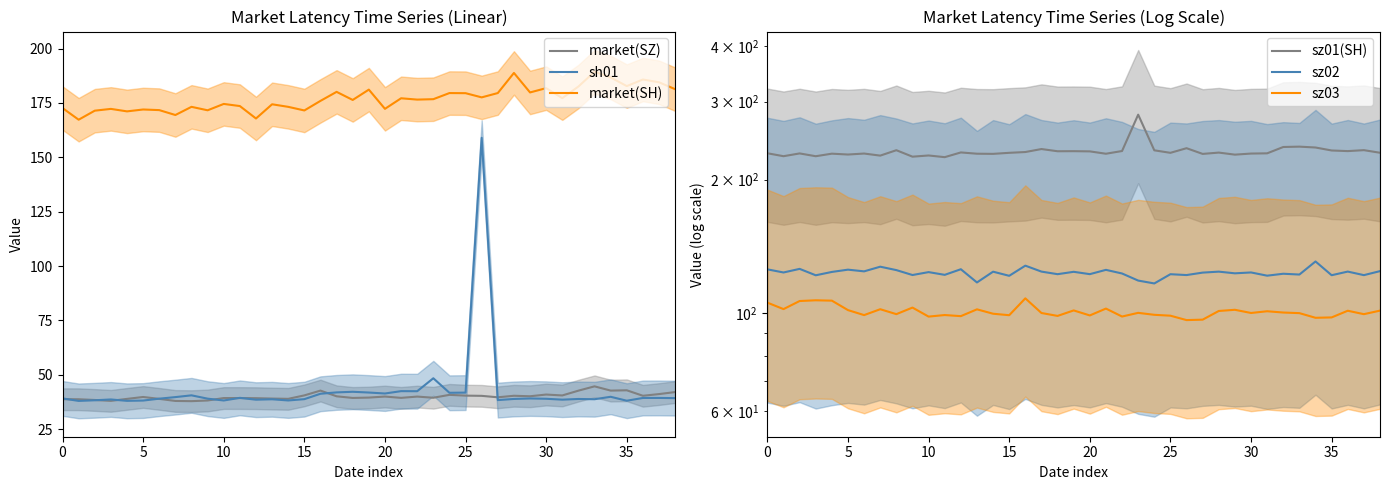

What is the approximate value of sz01(SH) at 28?

230.1